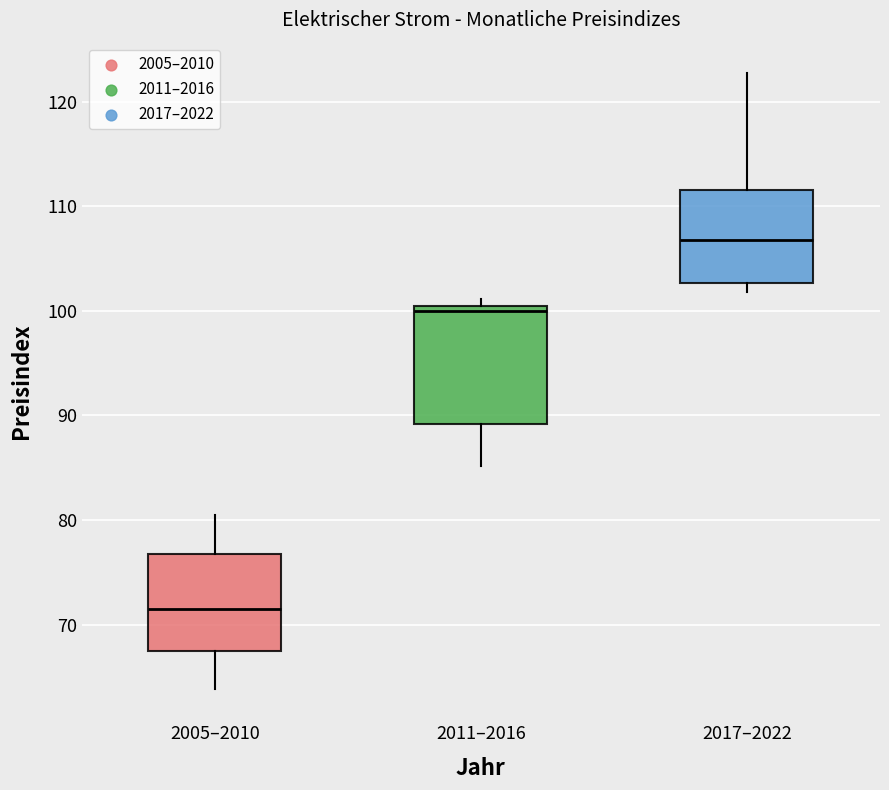

Comparing the boxes themselves (not the whiskers), which one is the tallest?

2011–2016